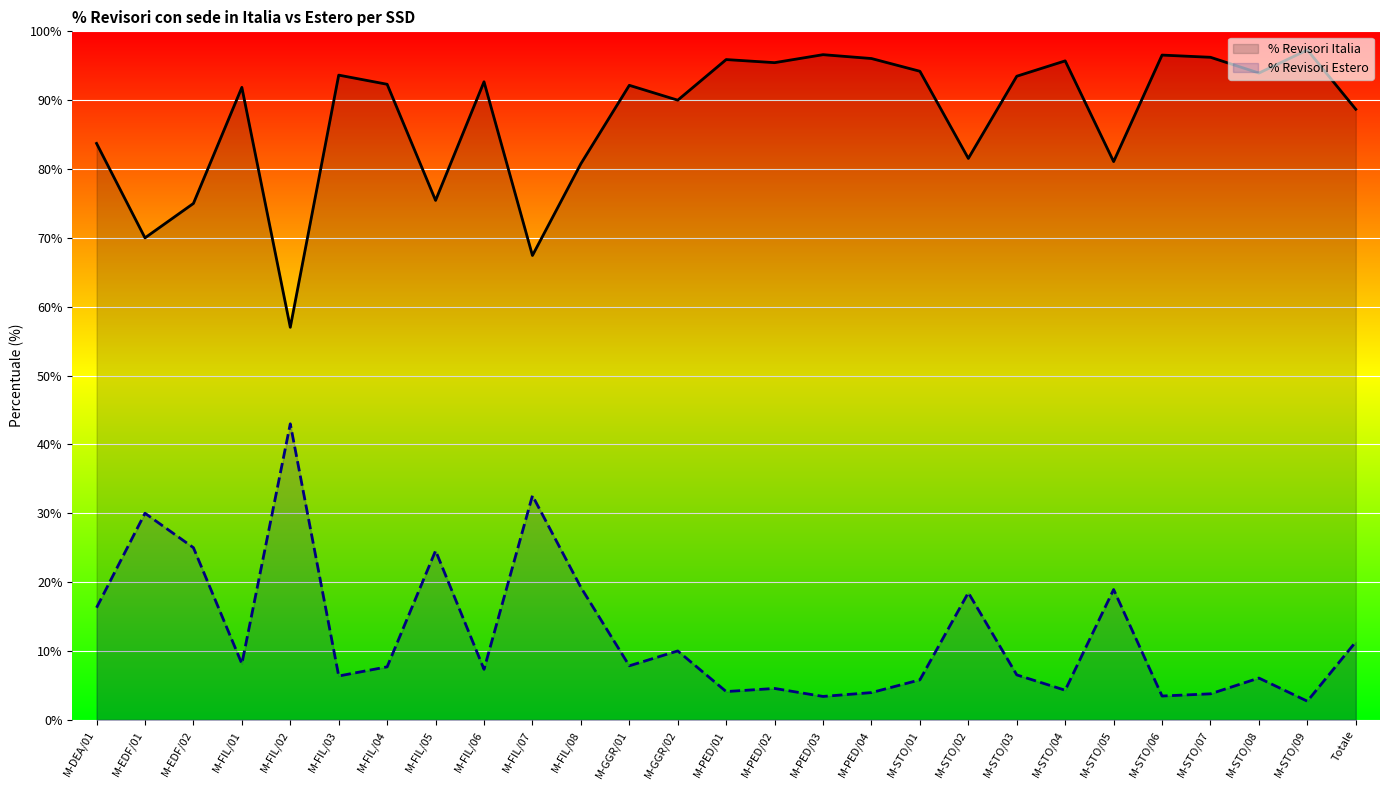

Count the number of categories in the chart.

27